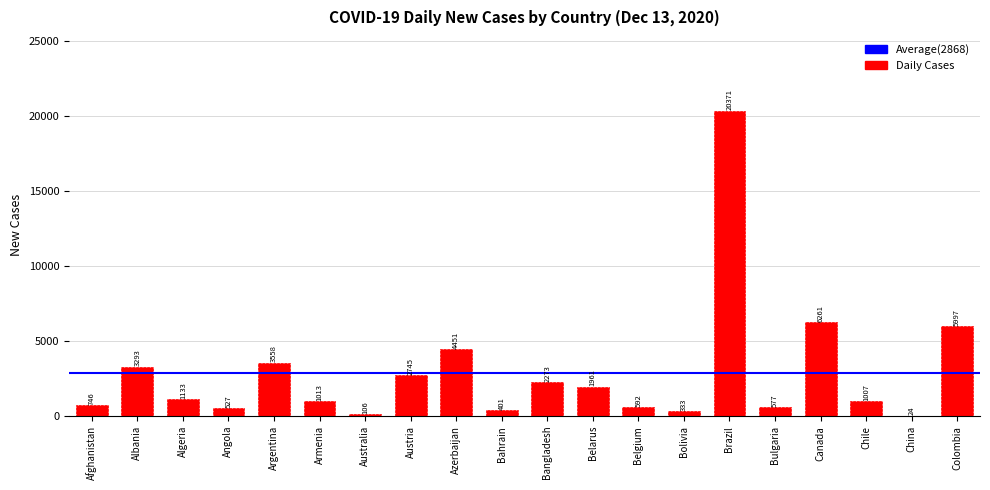

What is the maximum value shown in the chart?

20371